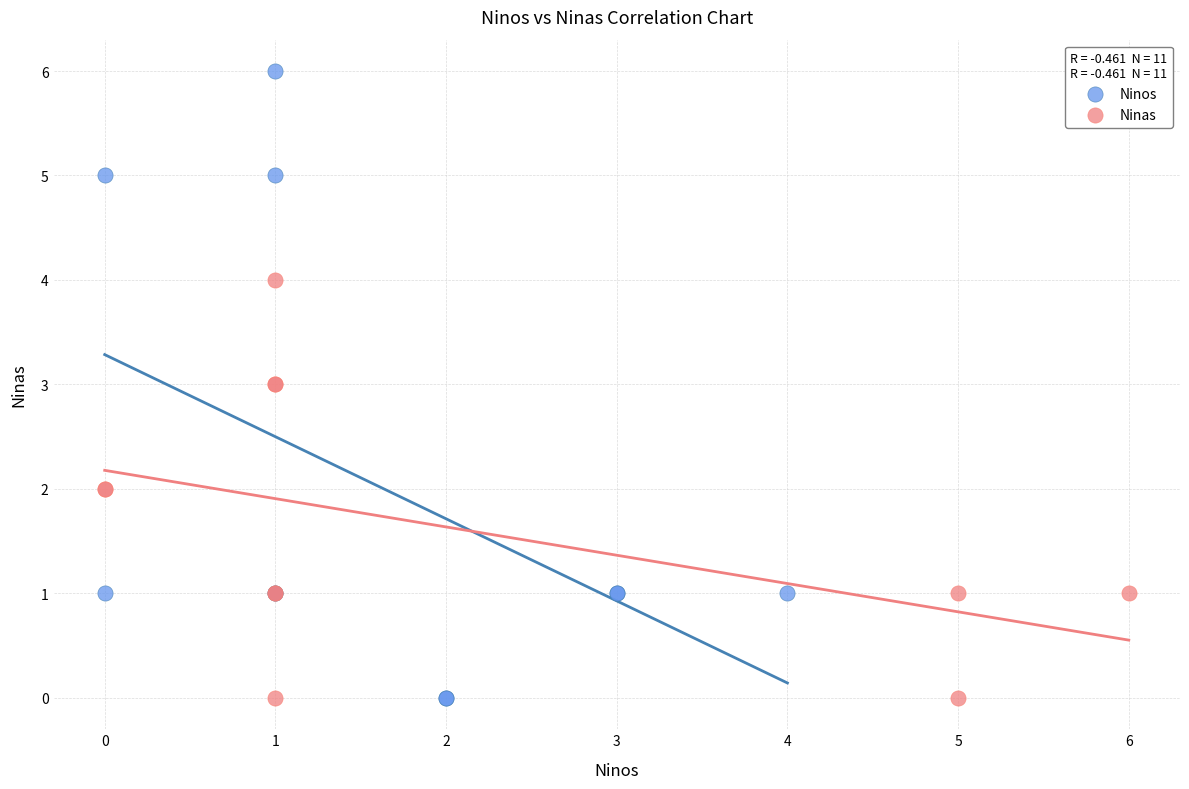

Which series has the widest spread of Y values?

Ninos